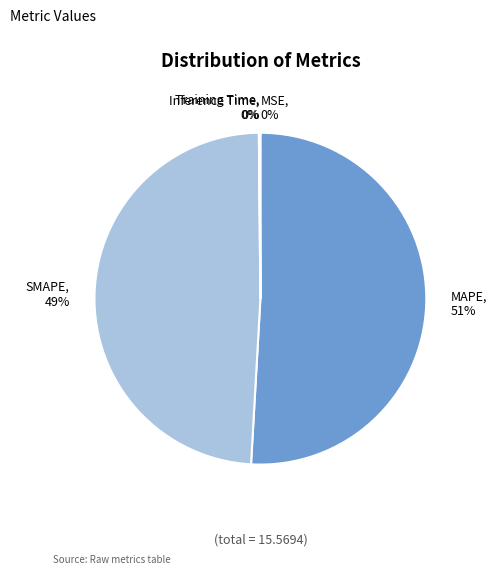

Which category has the biggest portion of the pie?

MAPE